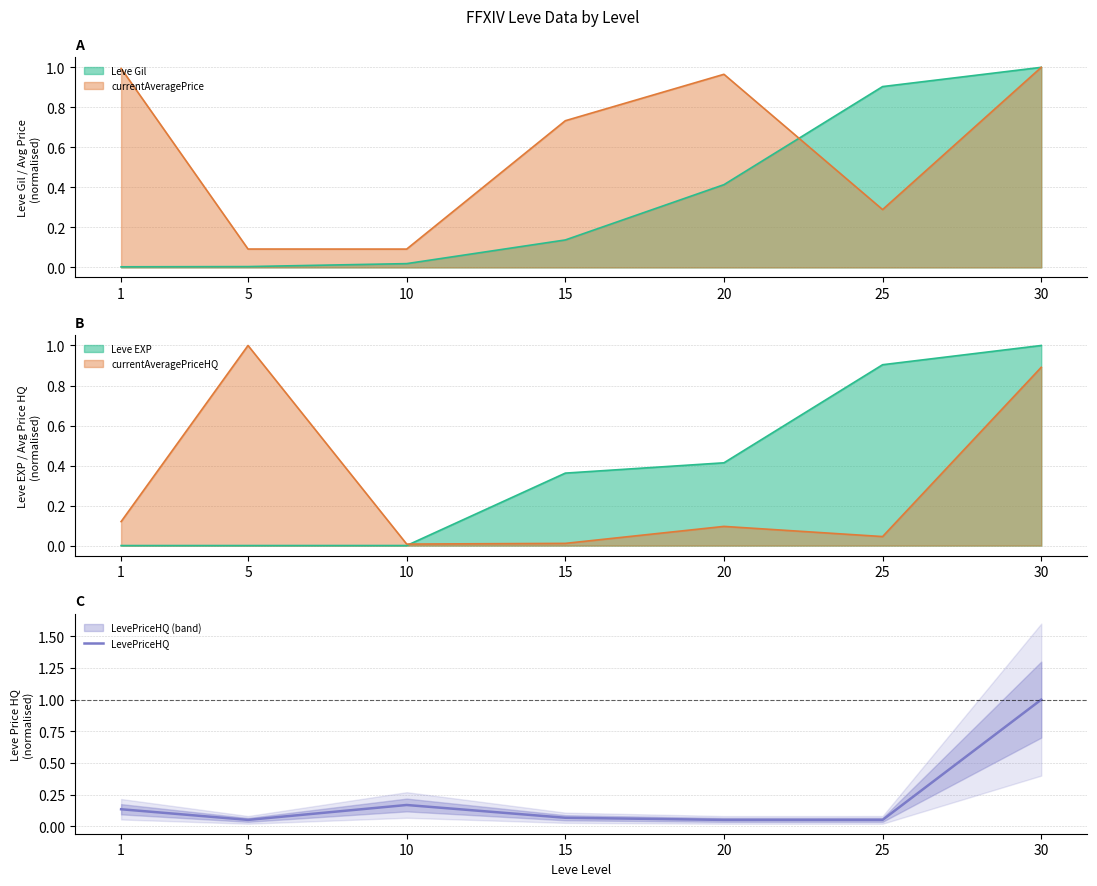

The chart shows a value of 0.1 at 10. True or false?

False